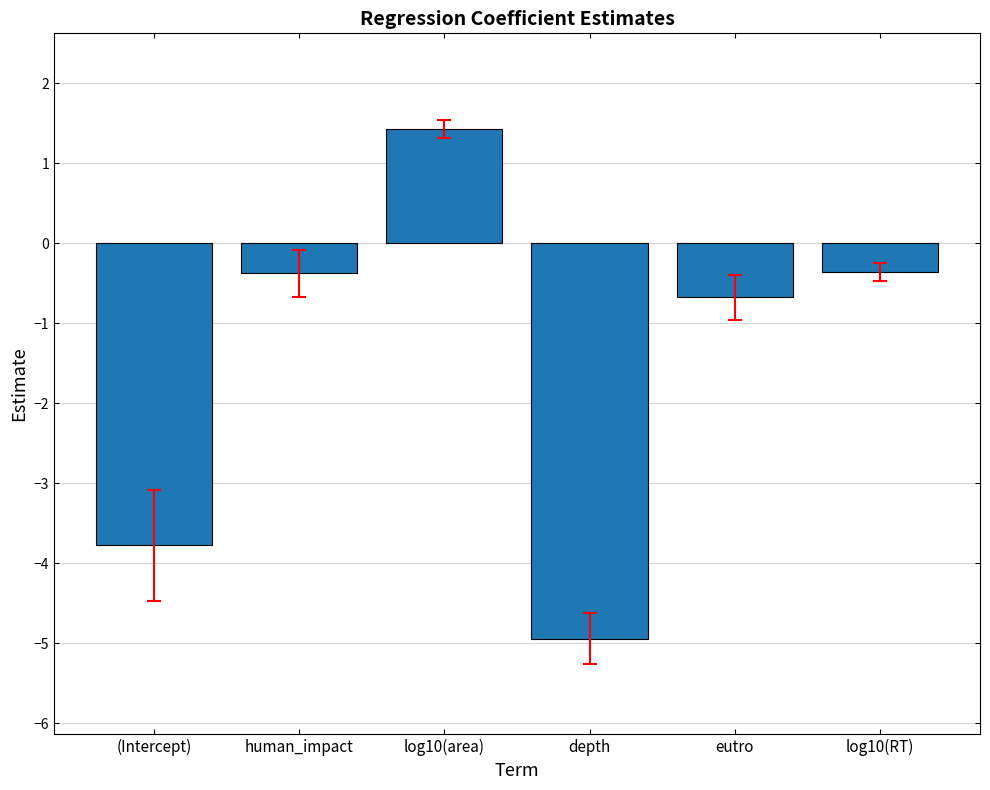

At which category does the chart reach its peak across all series?

log10(area)